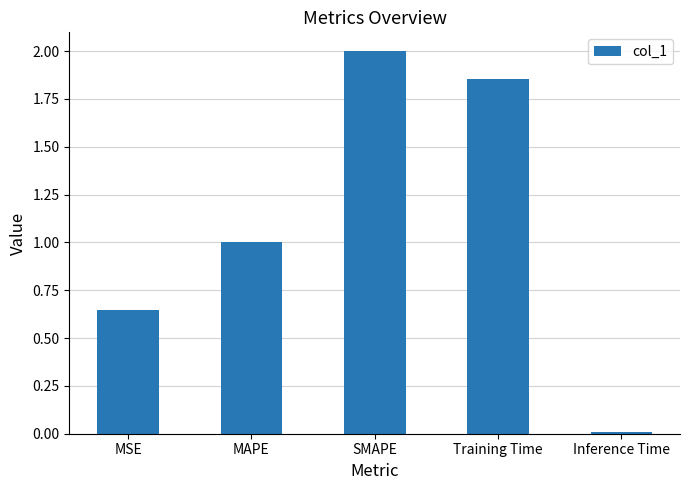

What is the change in value from MSE to MAPE?

+0.4